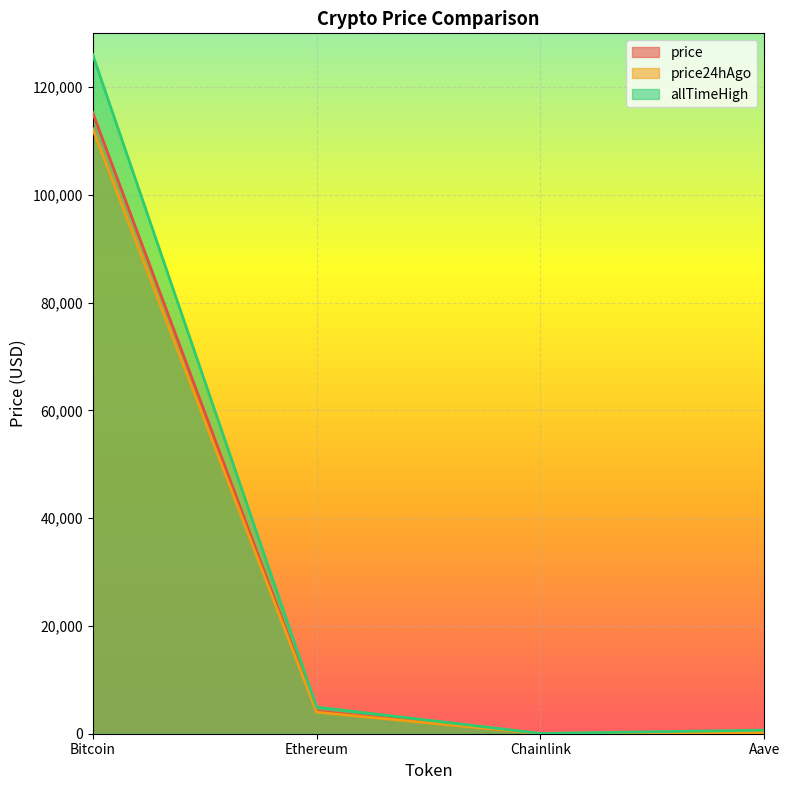

What position from the right is Aave?

1